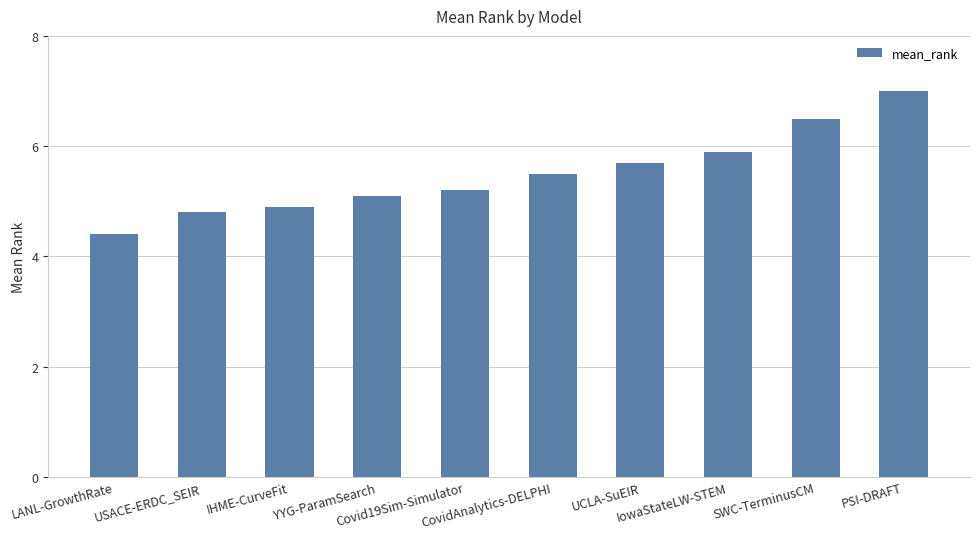

Between CovidAnalytics-DELPHI and LANL-GrowthRate, which is larger?

CovidAnalytics-DELPHI